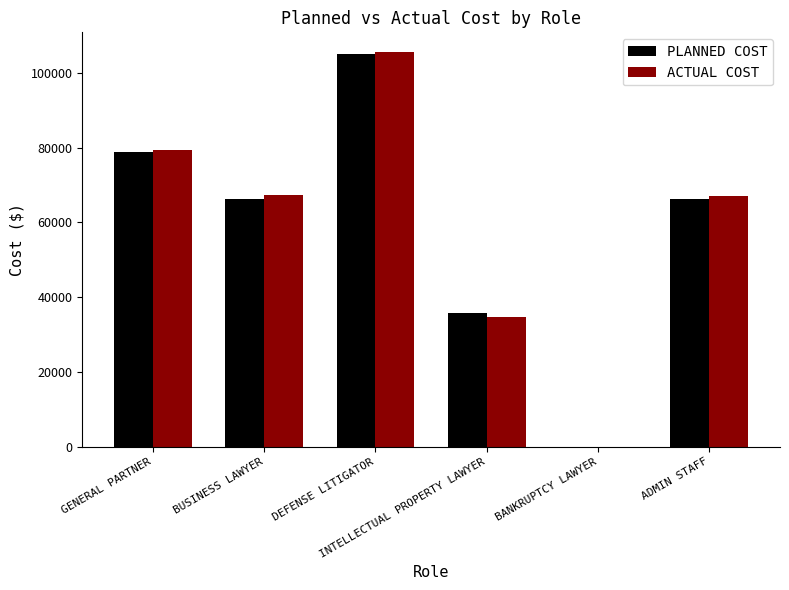

The value of PLANNED COST at GENERAL PARTNER is 21941. True or false?

False